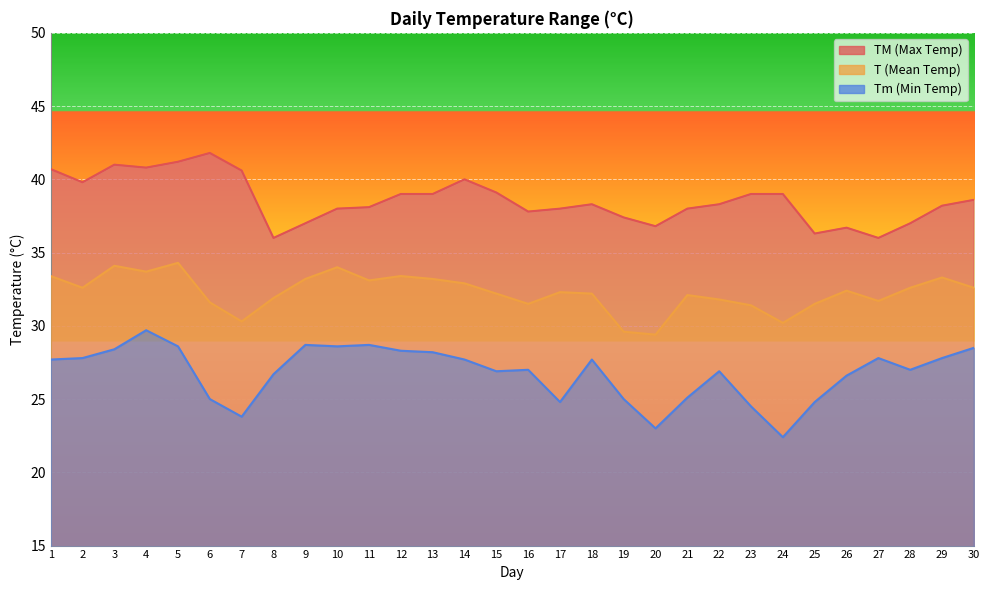

At which category does the chart reach its peak across all series?

6